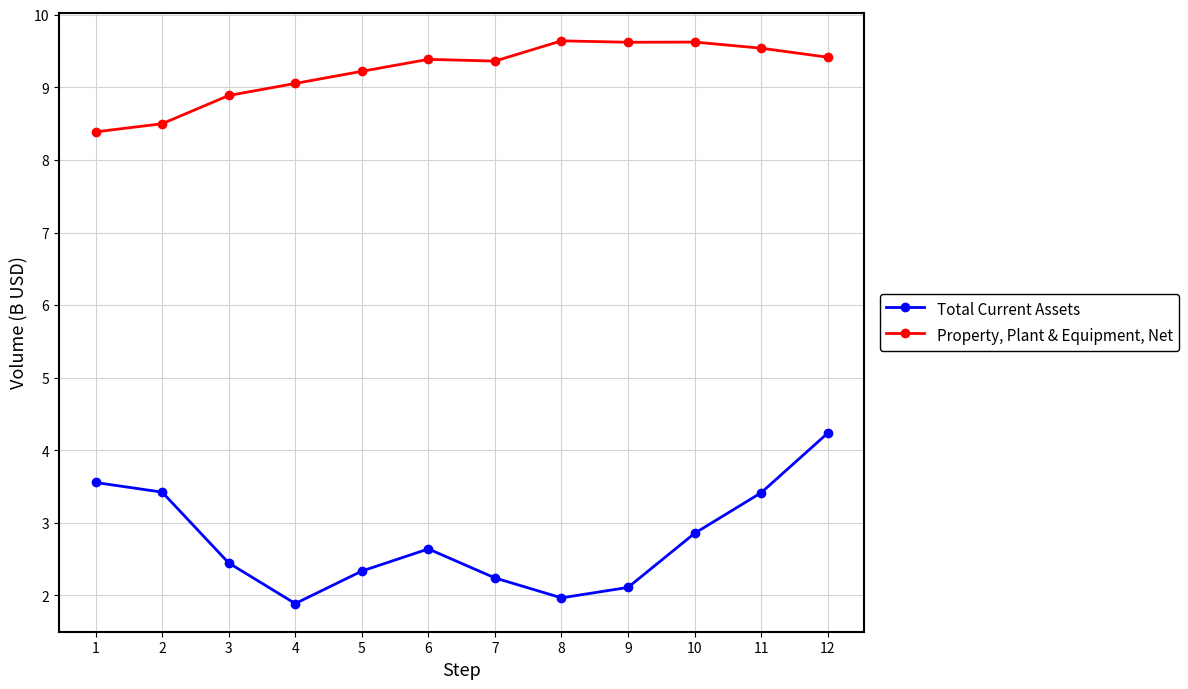

At 1, list the series in order from largest to smallest.

Property, Plant & Equipment, Net, Total Current Assets